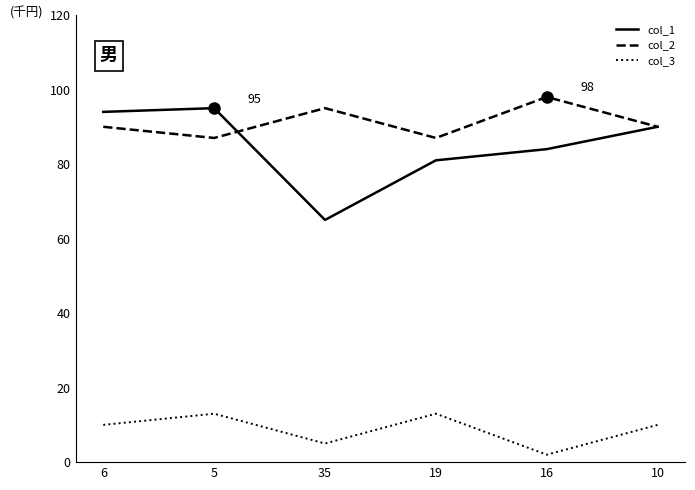

How many interior local valleys does the col_1 series have?

1